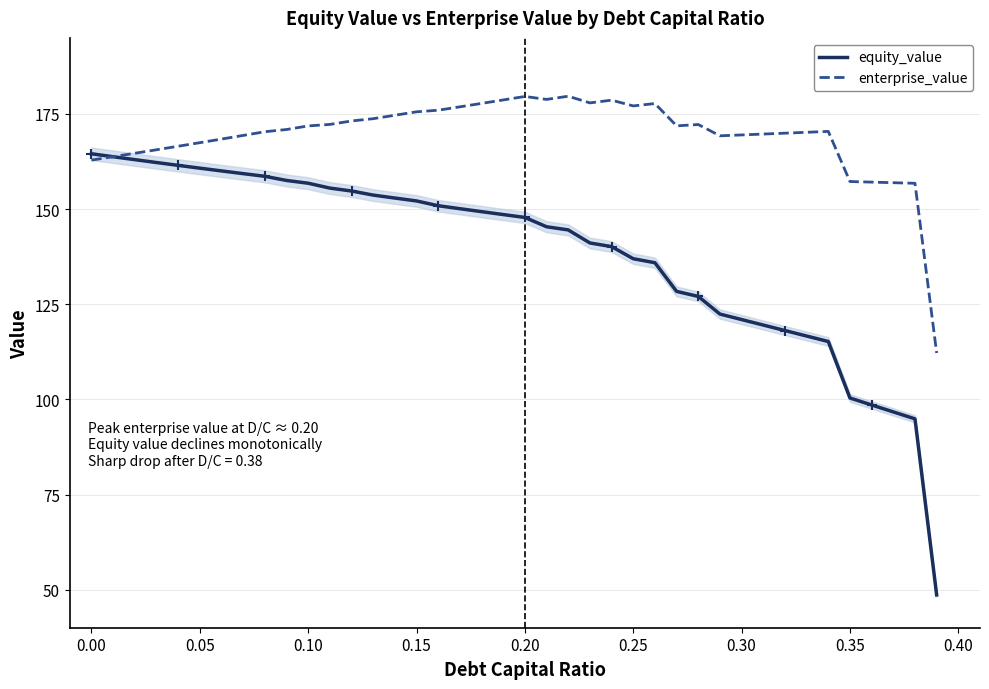

Which series has the largest total across all categories?

enterprise_value